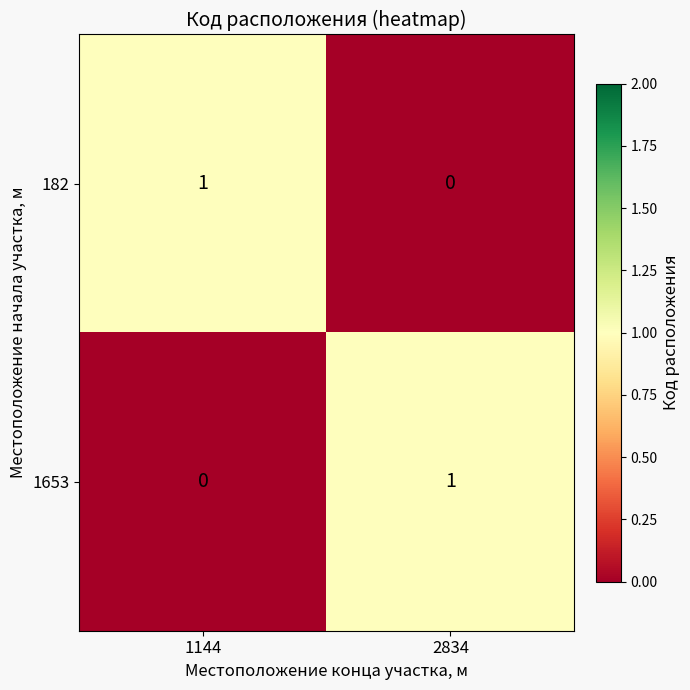

Rank the series at 1144 from highest to lowest value.

182, 1653